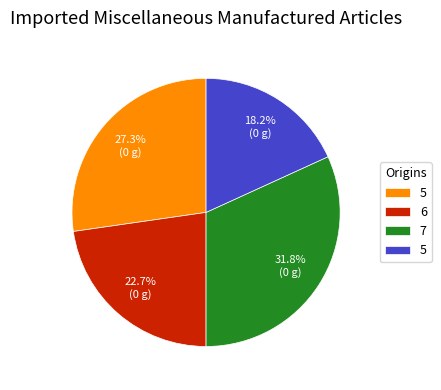

Is there a majority slice in this chart?

No